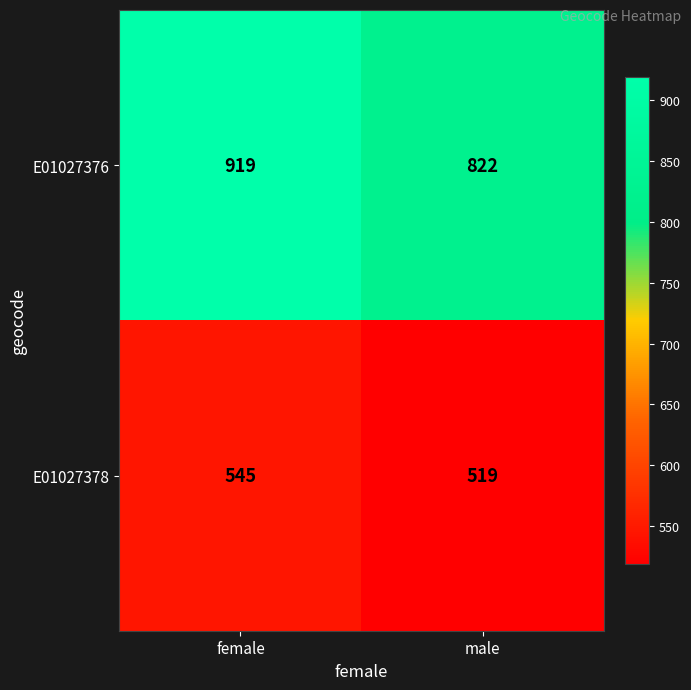

What is the greatest value displayed?

919